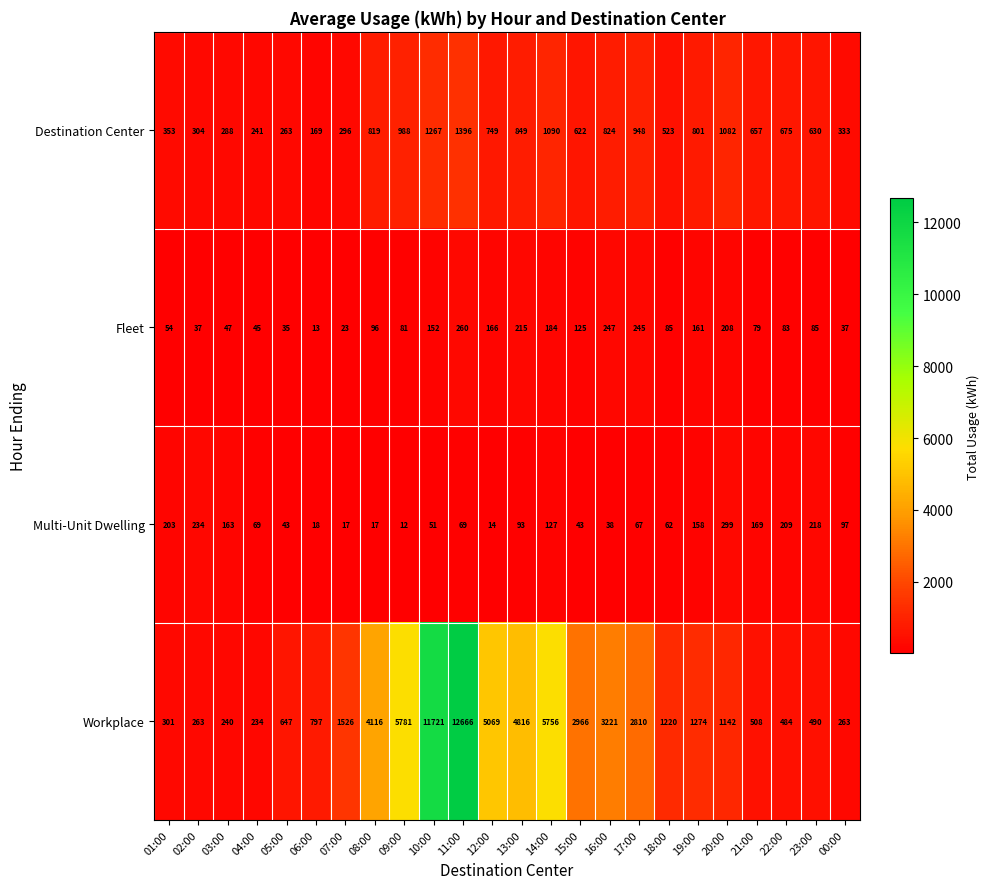

What is the difference between the second highest and second lowest values in the Fleet series?

224